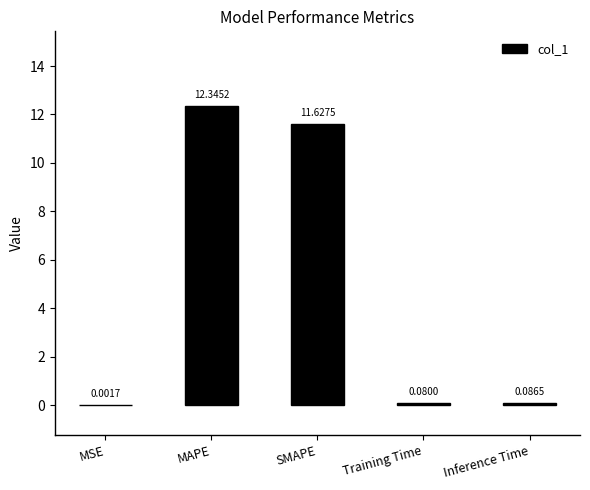

What is the sum of the values at Training Time and SMAPE?

11.7